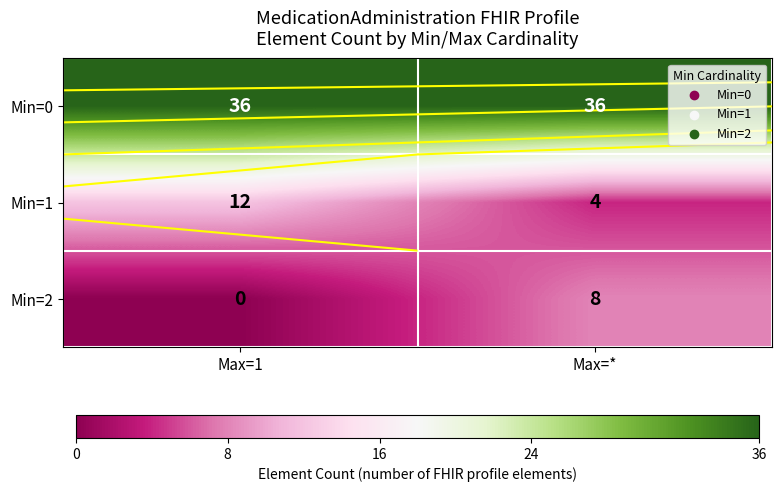

True or false: Min=0 has a value of 36 at Max=1.

True